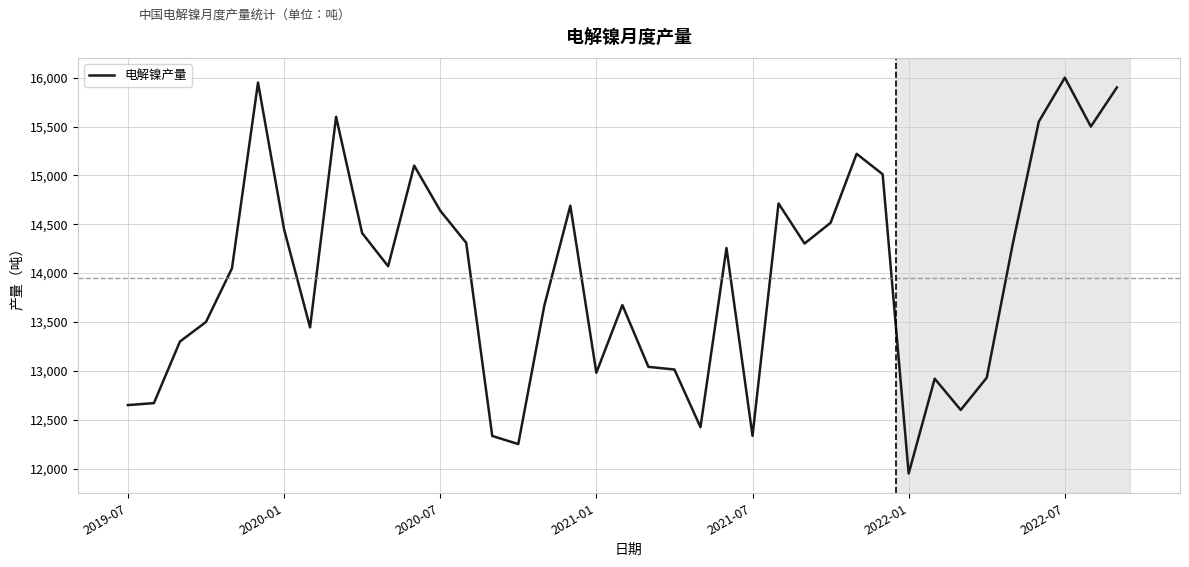

What is the greatest value displayed?

16000